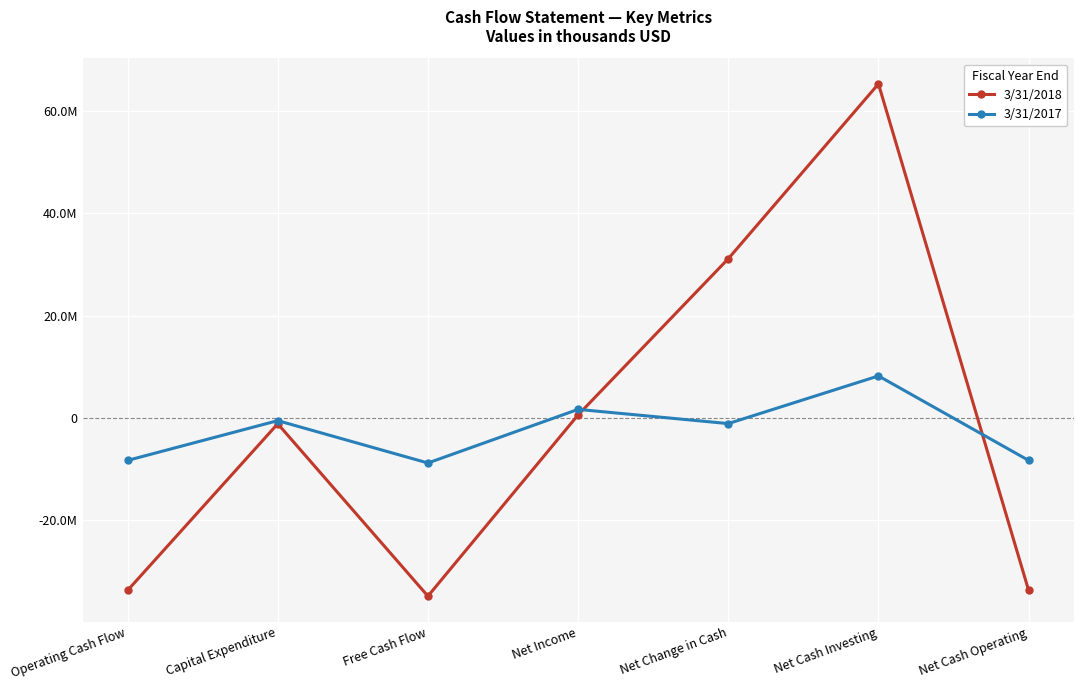

At how many categories does at least one series exceed 47488510?

1